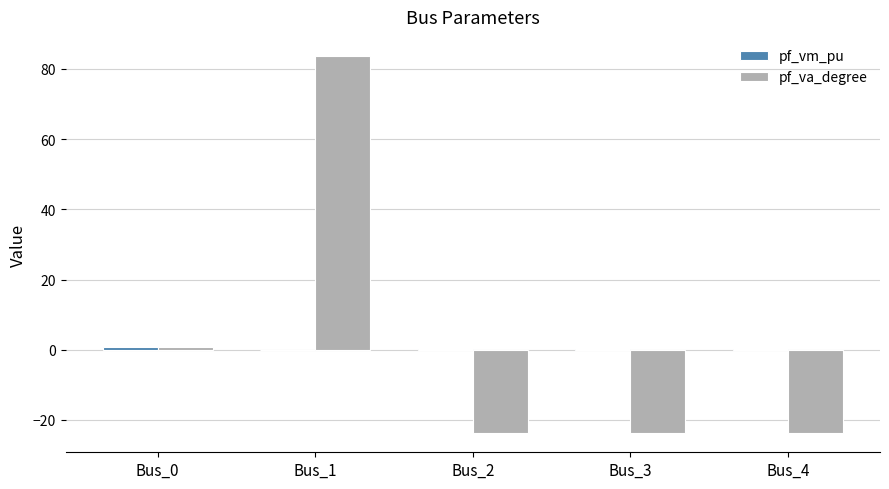

How many values in the pf_va_degree series exceed -23?

2